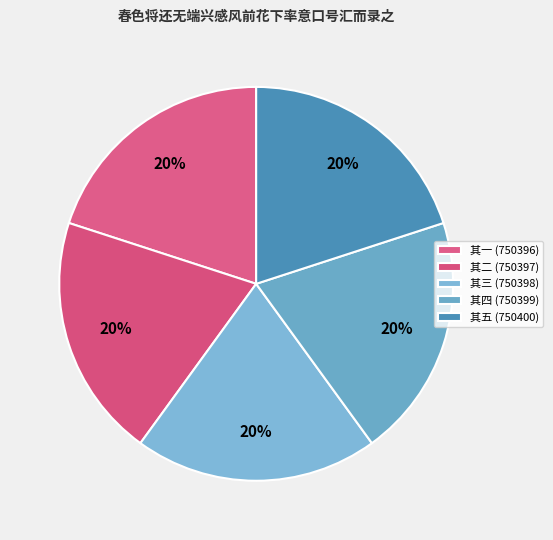

What is the ratio of the value at 其五 (750400) to the value at 其四 (750399)?

1.0